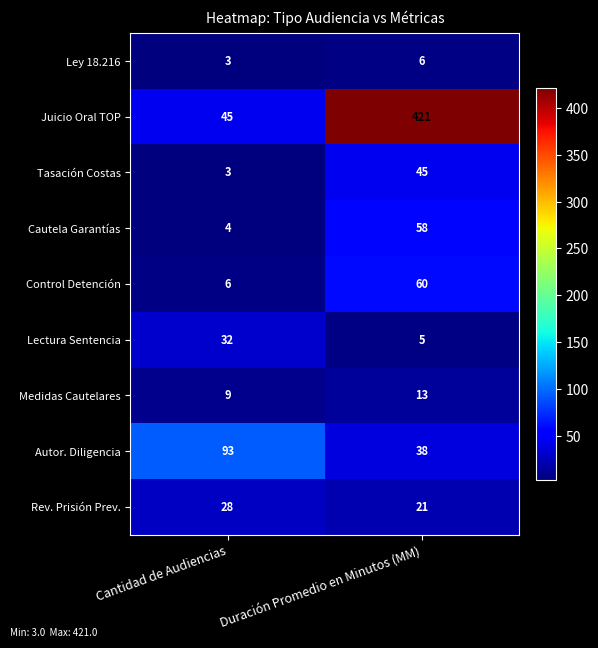

Reading left to right, what are all the values shown in this chart?

Ley 18.216: Cantidad de Audiencias=3	Duración Promedio en Minutos (MM)=6
Juicio Oral TOP: Cantidad de Audiencias=45	Duración Promedio en Minutos (MM)=421
Tasación Costas: Cantidad de Audiencias=3	Duración Promedio en Minutos (MM)=45
Cautela Garantías: Cantidad de Audiencias=4	Duración Promedio en Minutos (MM)=58
Control Detención: Cantidad de Audiencias=6	Duración Promedio en Minutos (MM)=60
Lectura Sentencia: Cantidad de Audiencias=32	Duración Promedio en Minutos (MM)=5
Medidas Cautelares: Cantidad de Audiencias=9	Duración Promedio en Minutos (MM)=13
Autor. Diligencia: Cantidad de Audiencias=93	Duración Promedio en Minutos (MM)=38
Rev. Prisión Prev.: Cantidad de Audiencias=28	Duración Promedio en Minutos (MM)=21